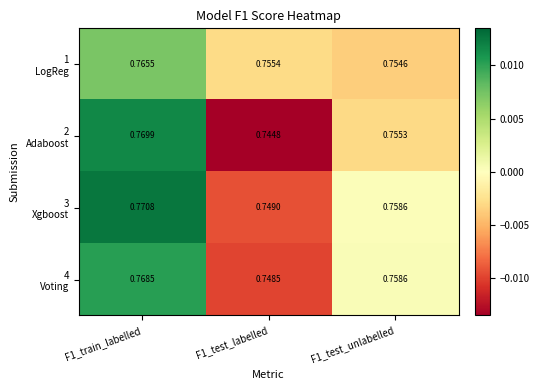

At which category is the sum across all series the highest?

F1_train_labelled